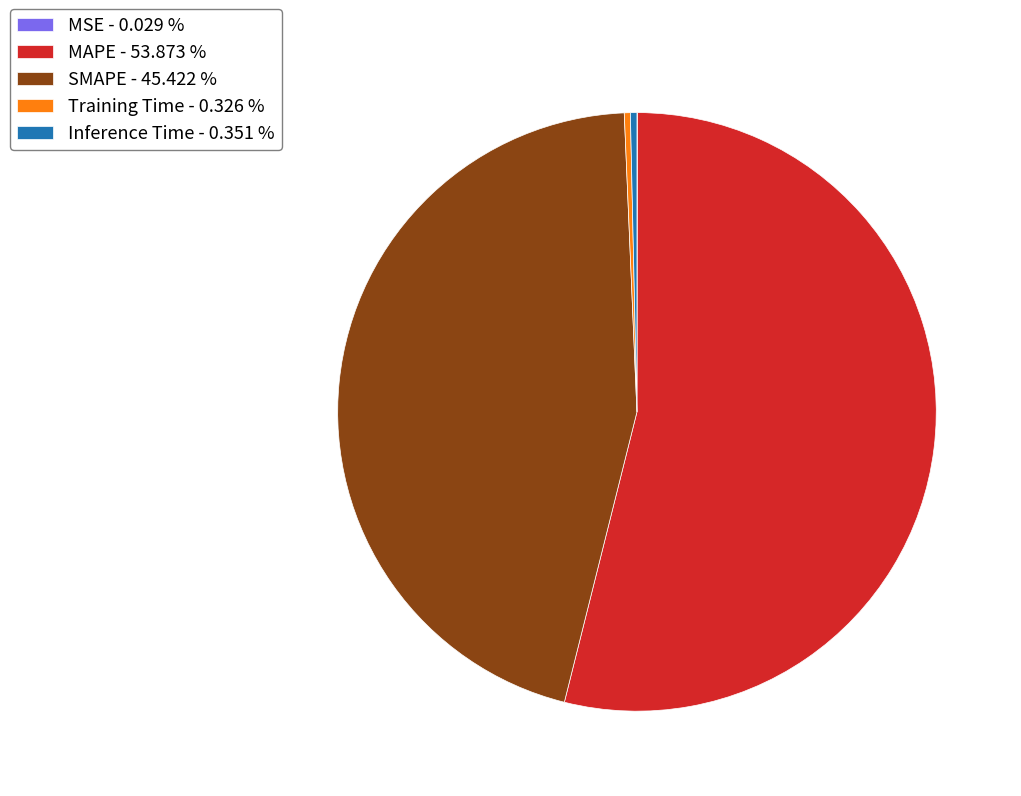

Is Training Time - 0.326 % the majority of the pie?

No